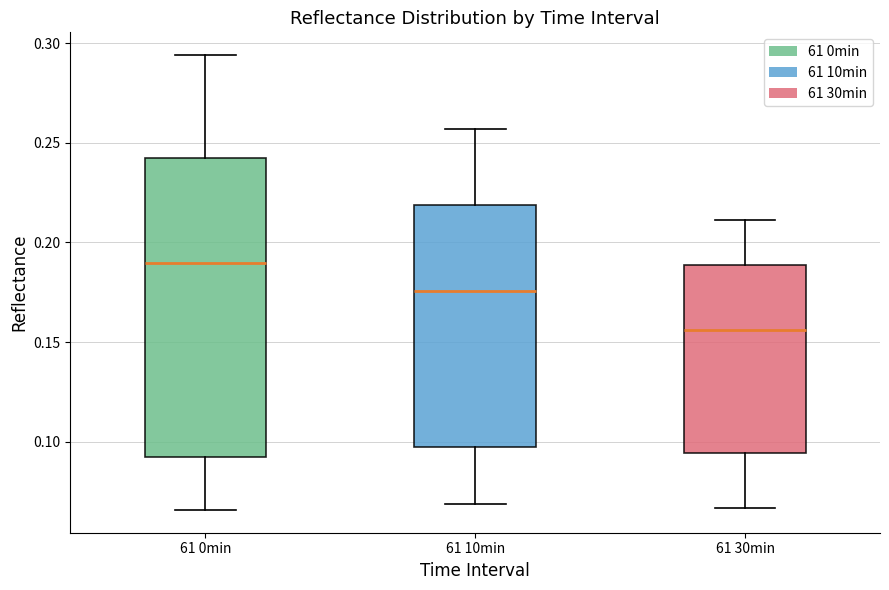

Which box's median line is the lowest?

61 30min